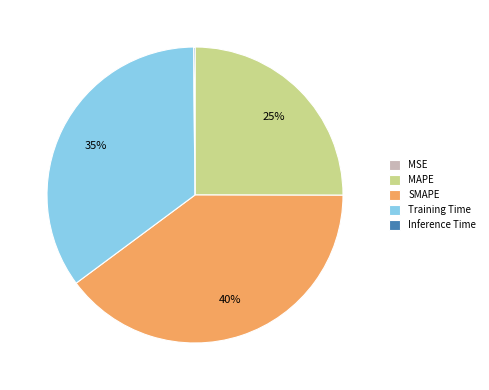

Is the sum of SMAPE and Training Time greater than half?

Yes